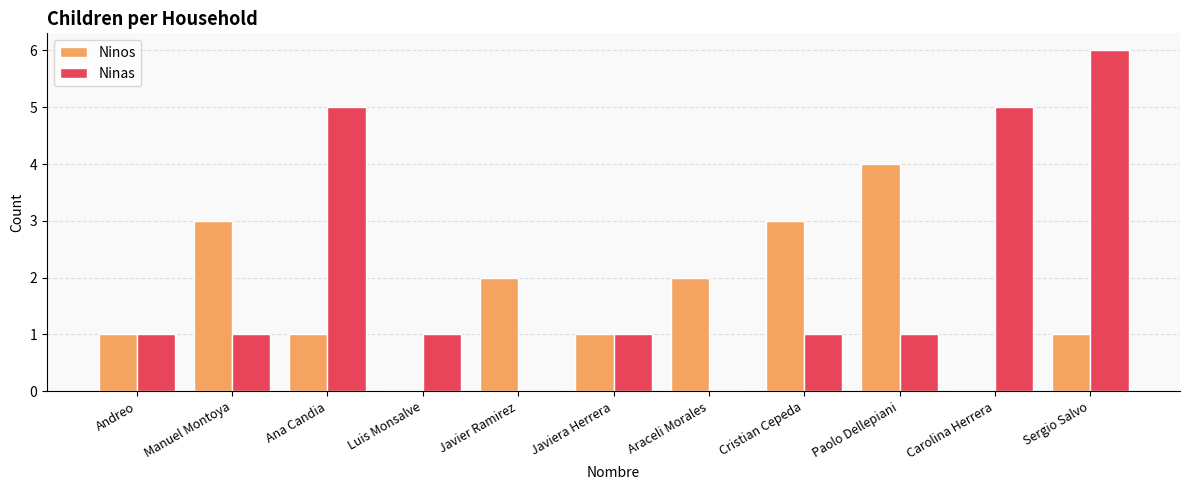

At which category is the sum across all series the highest?

Sergio Salvo